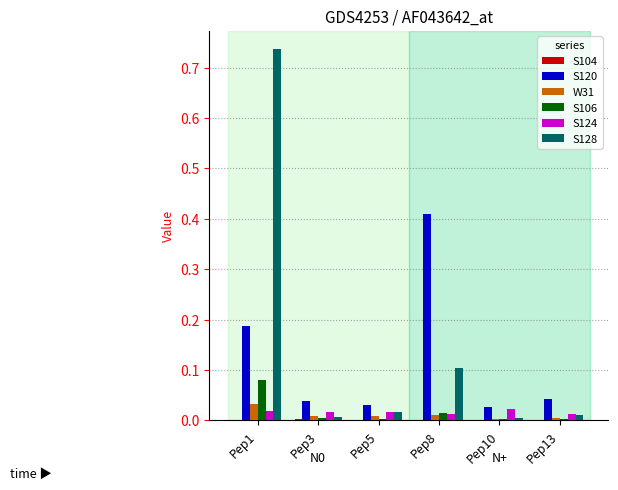

At which category is the sum across all series the highest?

Pep1